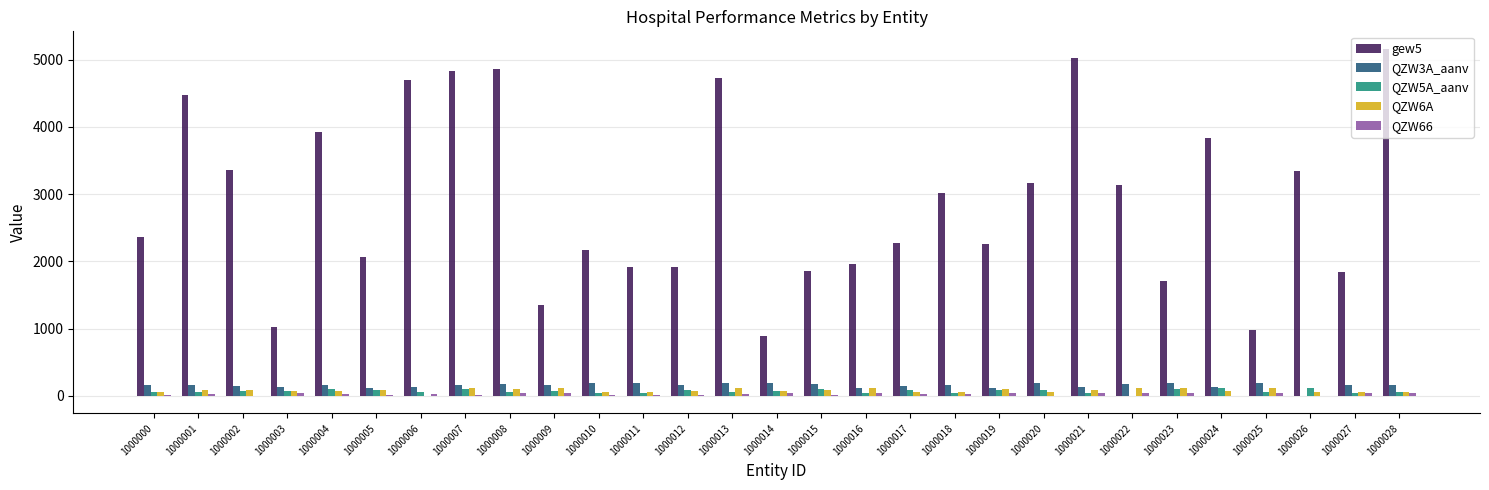

At which category does the chart reach its peak across all series?

1000028